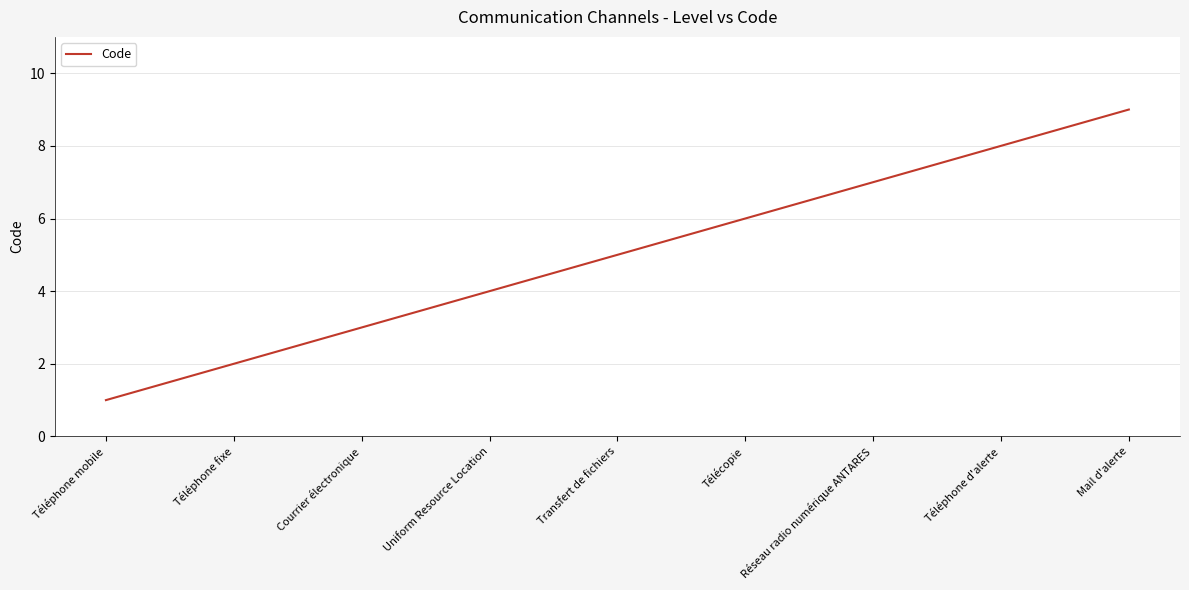

What is the difference between the maximum and minimum values?

8